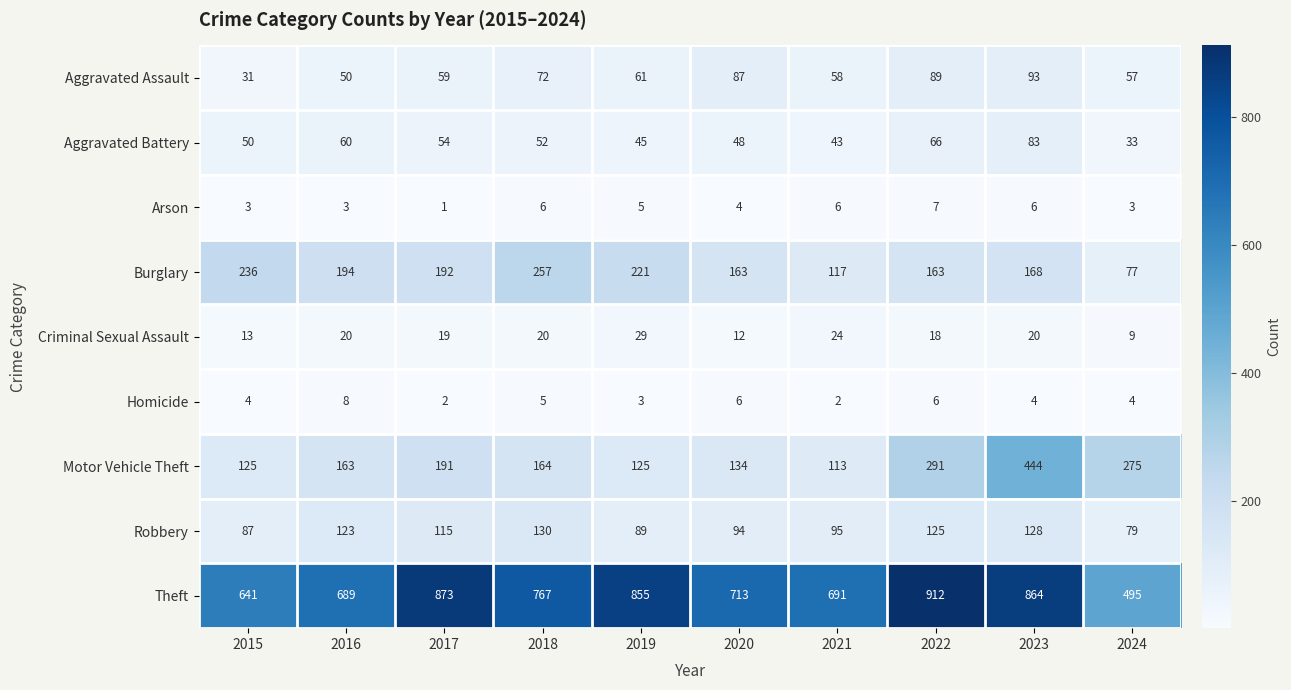

Count the number of data series in this chart.

9